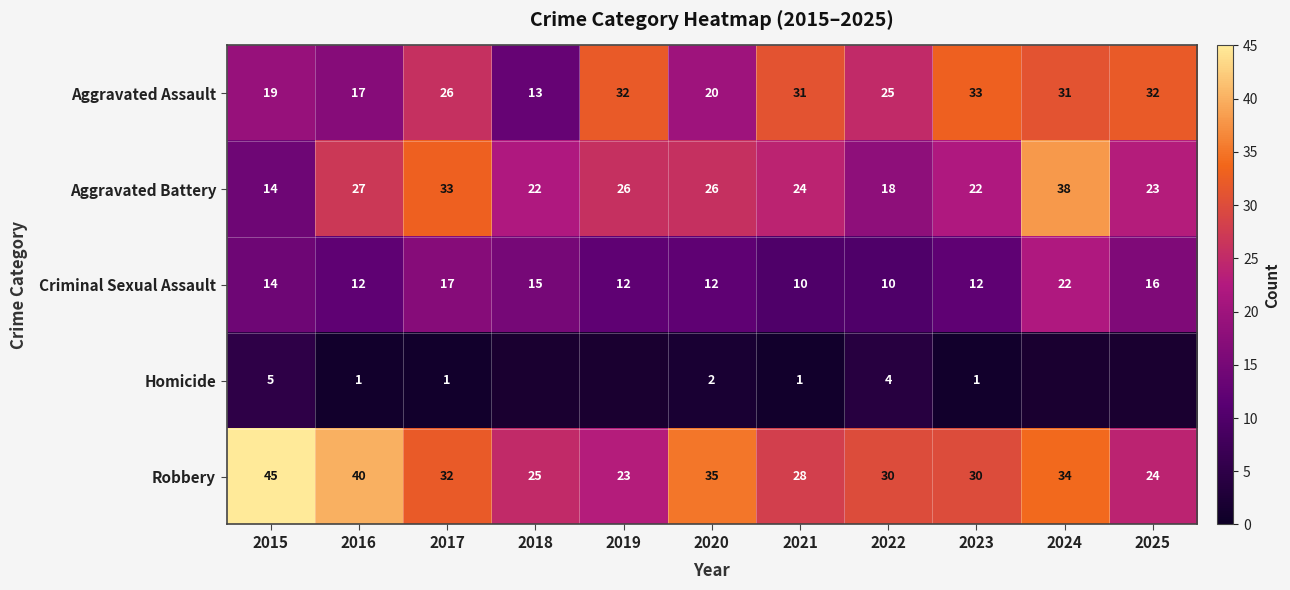

True or false: Homicide has a value of 0.2 at 2017.

False